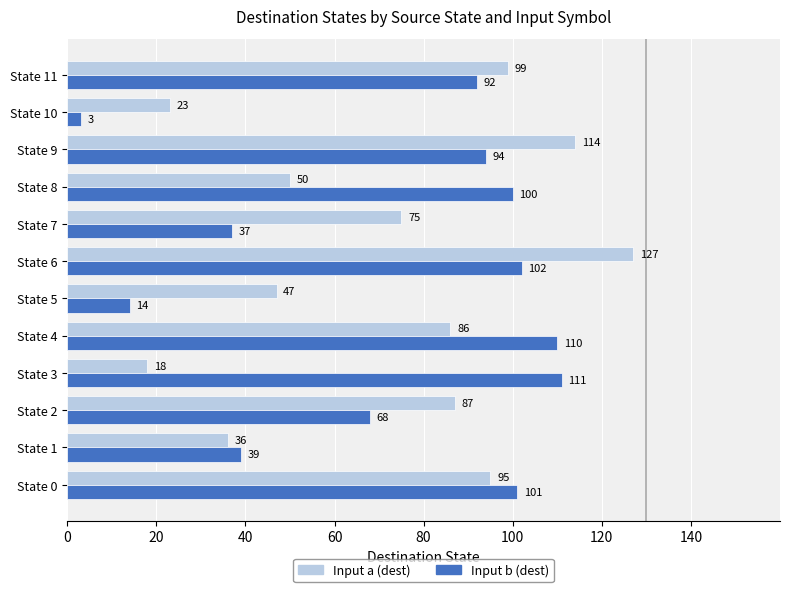

The value of Input b (dest) at State 1 is 39. True or false?

True